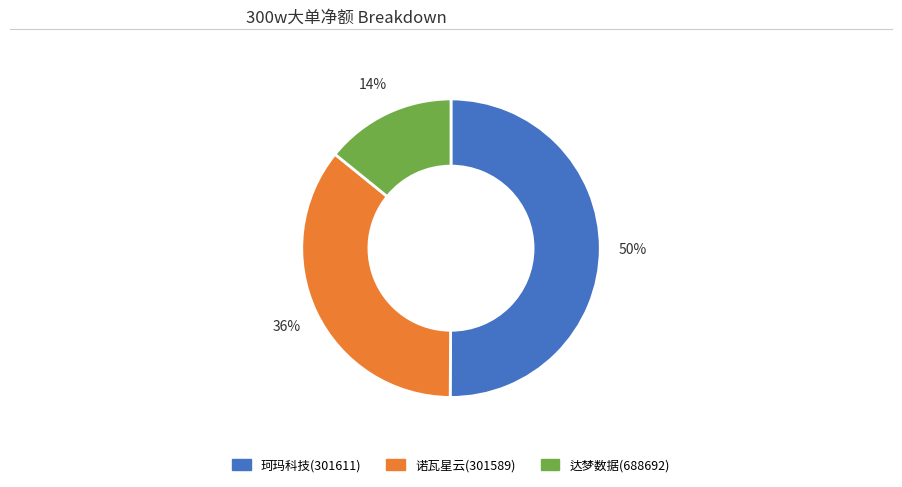

Which category has the smallest portion of the pie?

达梦数据(688692)